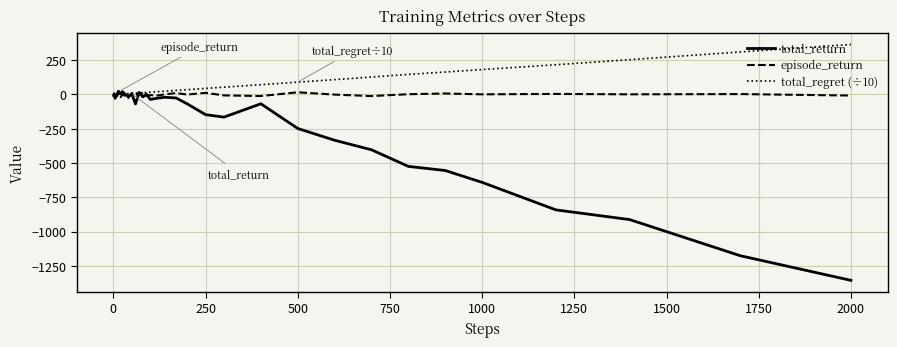

What are all the series names shown in the legend?

total_return, episode_return, total_regret (÷10)